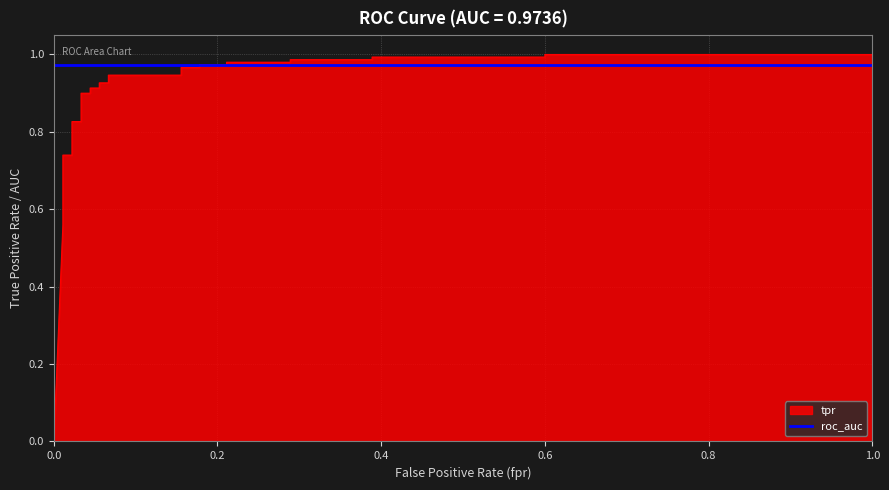

What is the greatest value displayed?

1.0